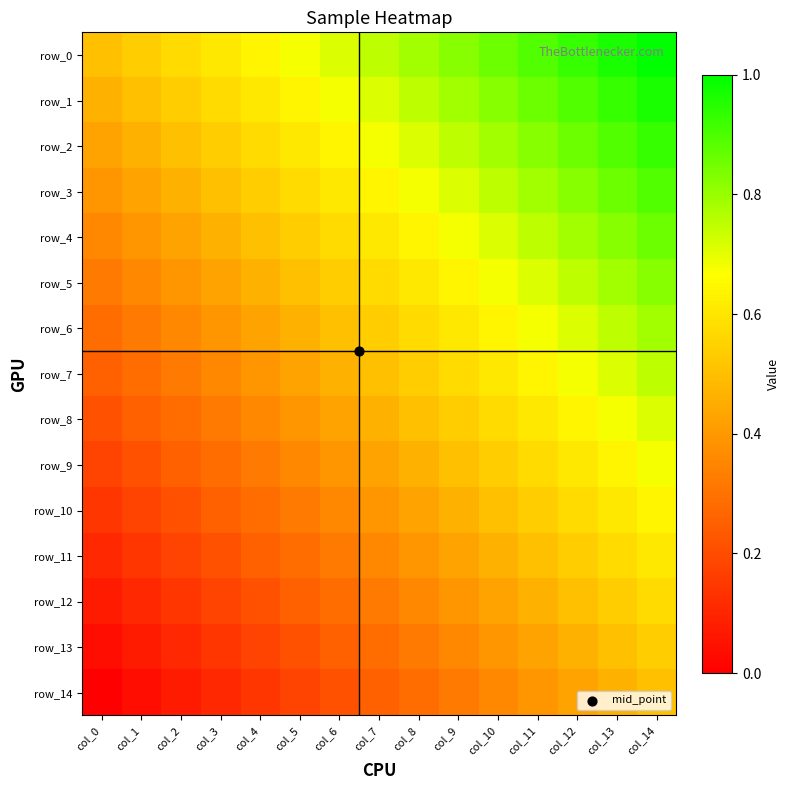

Rank the series at col_12 from highest to lowest value.

row_0, row_1, row_2, row_3, row_4, row_5, row_6, row_7, row_8, row_9, row_10, row_11, row_12, row_13, row_14